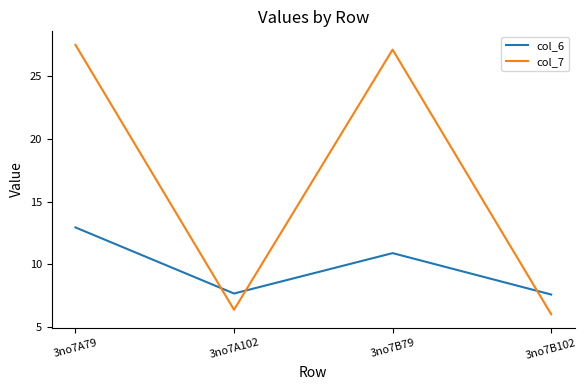

What position from the right is 3no7A102?

3